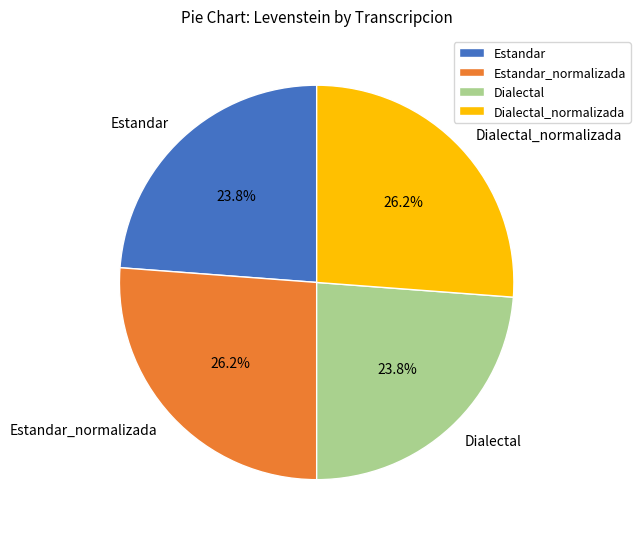

What portion of the pie excludes Dialectal_normalizada?

73.8%